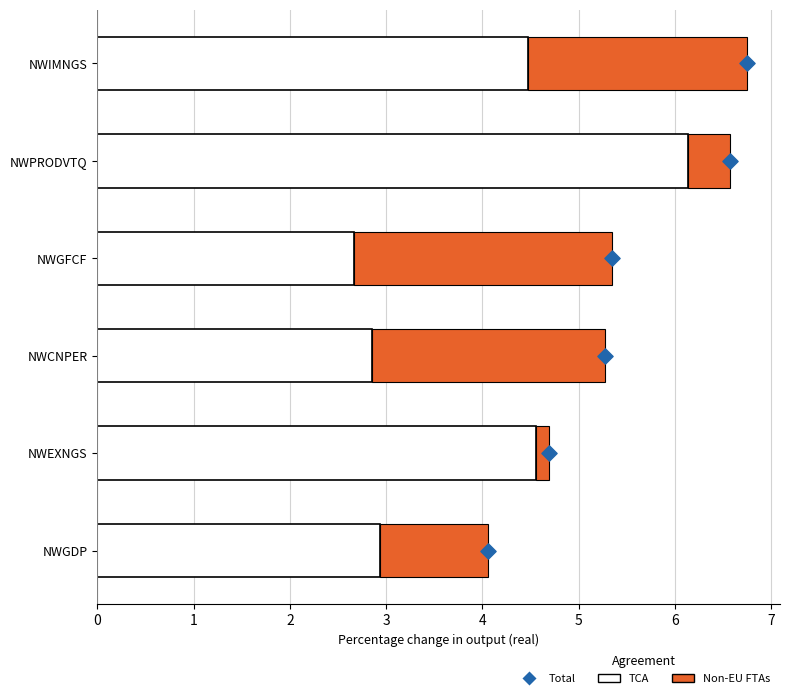

Which series has the largest total across all categories?

TCA